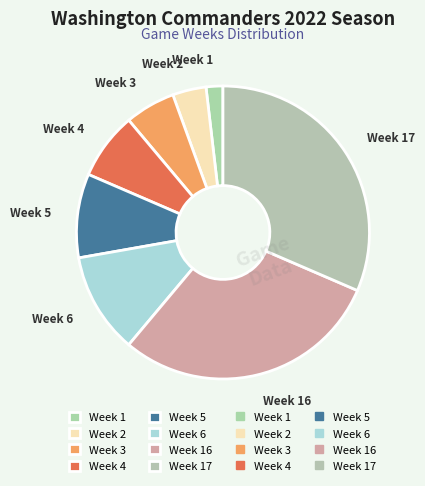

Does any single category account for the majority?

No